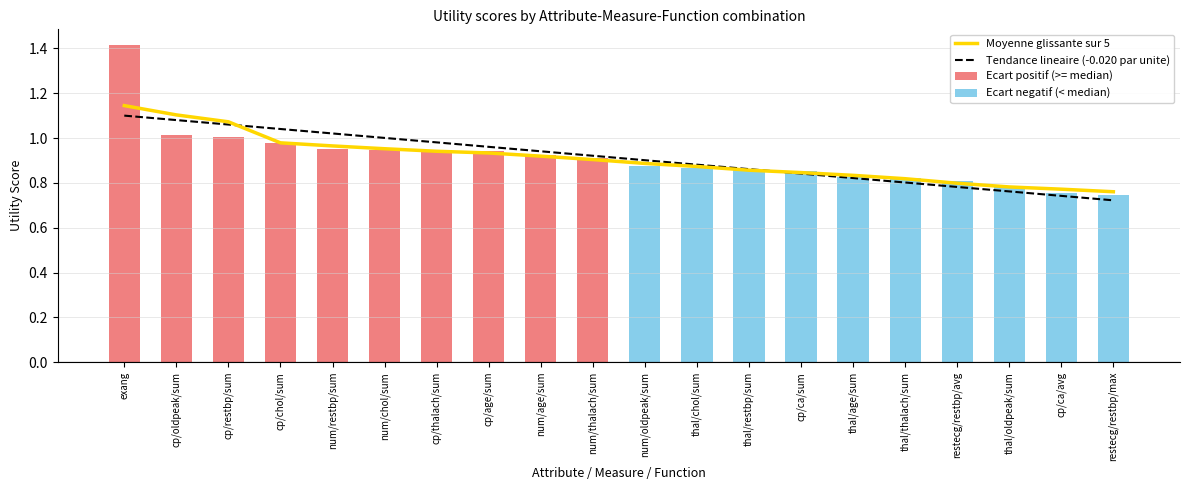

What is the difference between the maximum and minimum values in the Moyenne glissante sur 5 series?

0.4